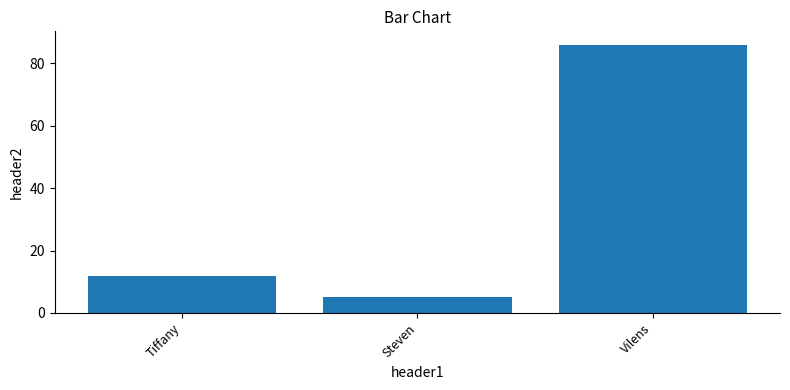

How many categories are shown in the chart?

3